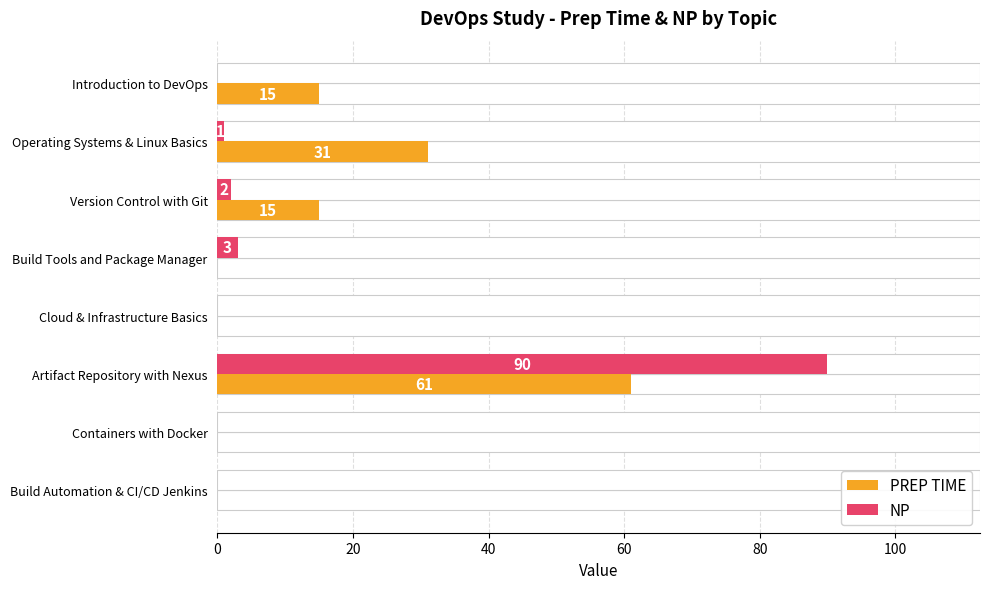

What position from the right is Build Tools and Package Manager?

5